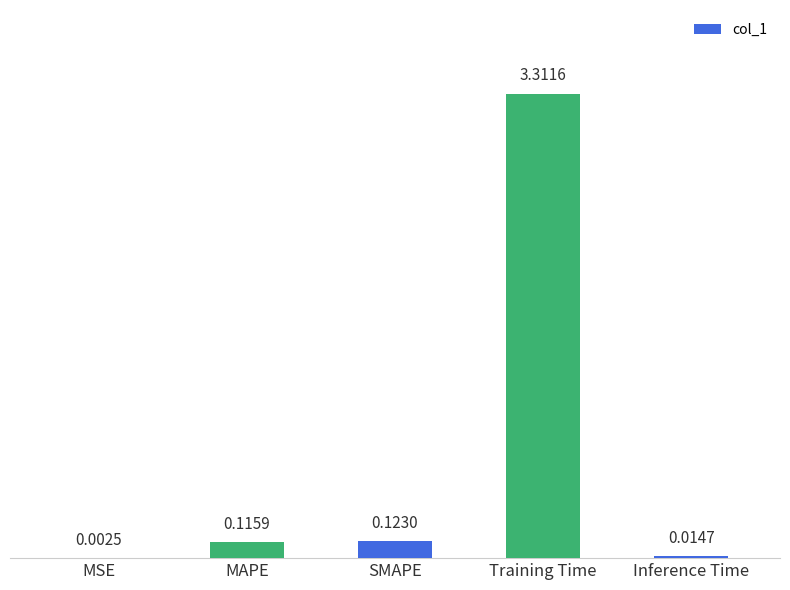

What is the change in value from MSE to SMAPE?

+0.1